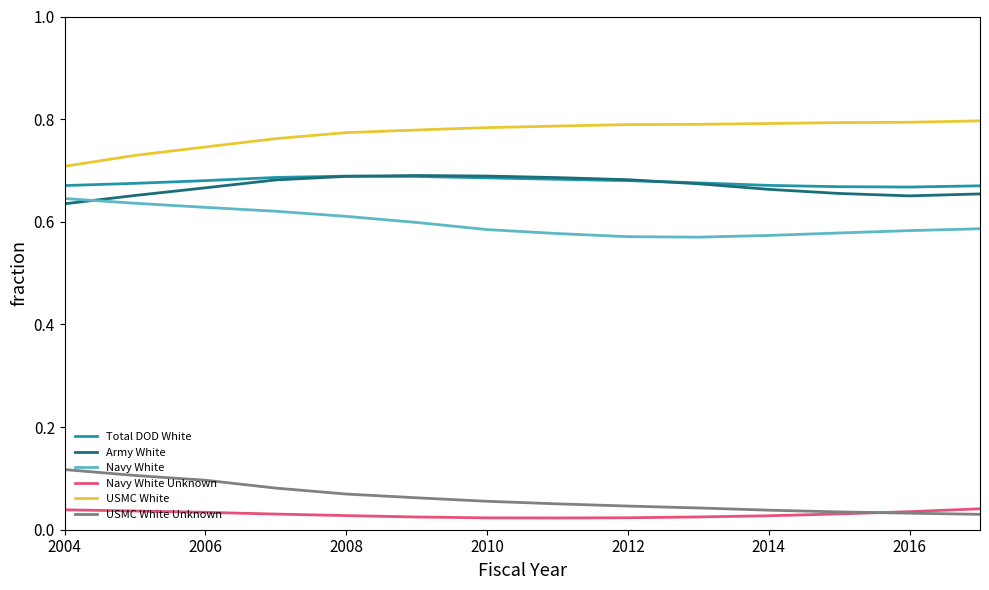

How many lines are shown in the chart?

6